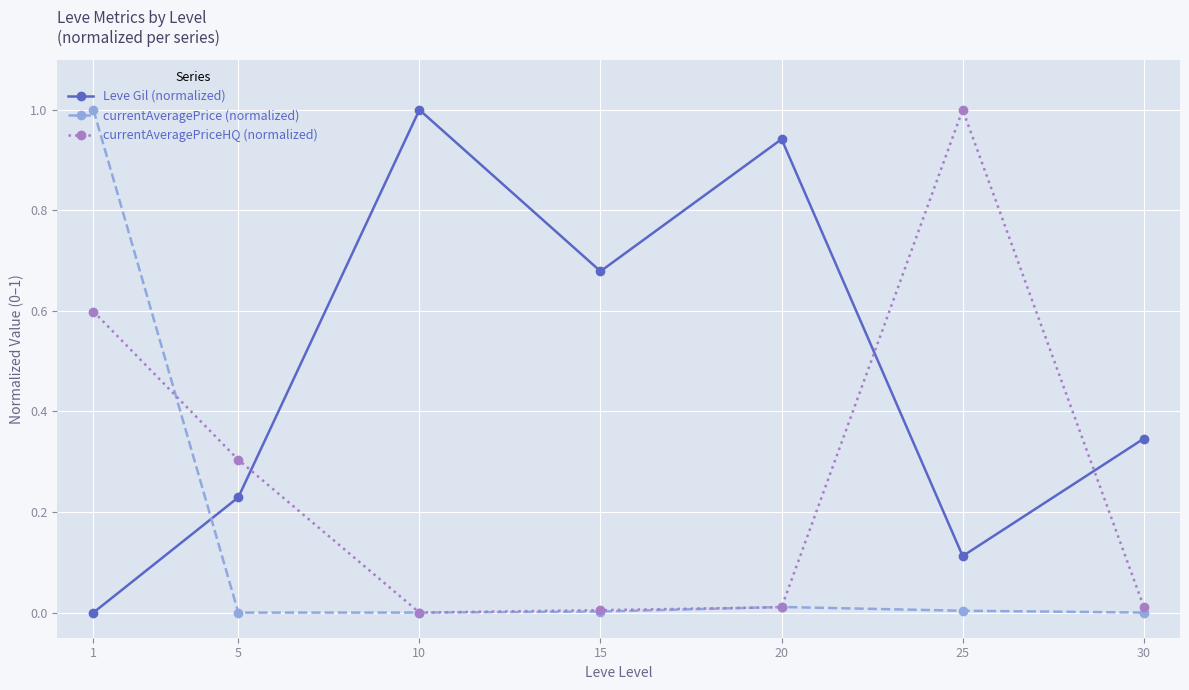

How many times do currentAveragePrice (normalized) and Leve Gil (normalized) cross each other?

1